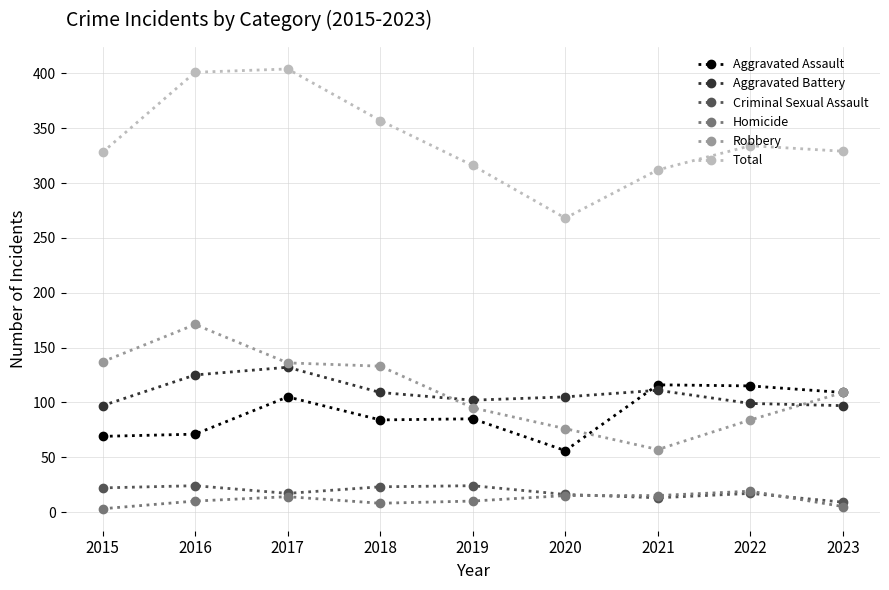

Is the value of Total at 2023 greater than the value of Aggravated Assault at 2020?

Yes